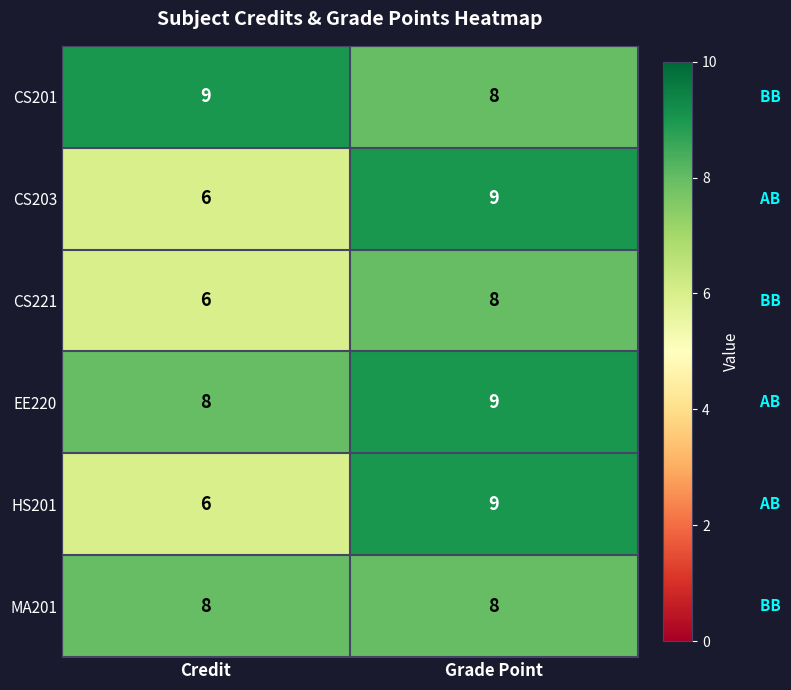

Reading left to right, list all the values displayed in this chart.

CS201: 9	8
CS203: 6	9
CS221: 6	8
EE220: 8	9
HS201: 6	9
MA201: 8	8